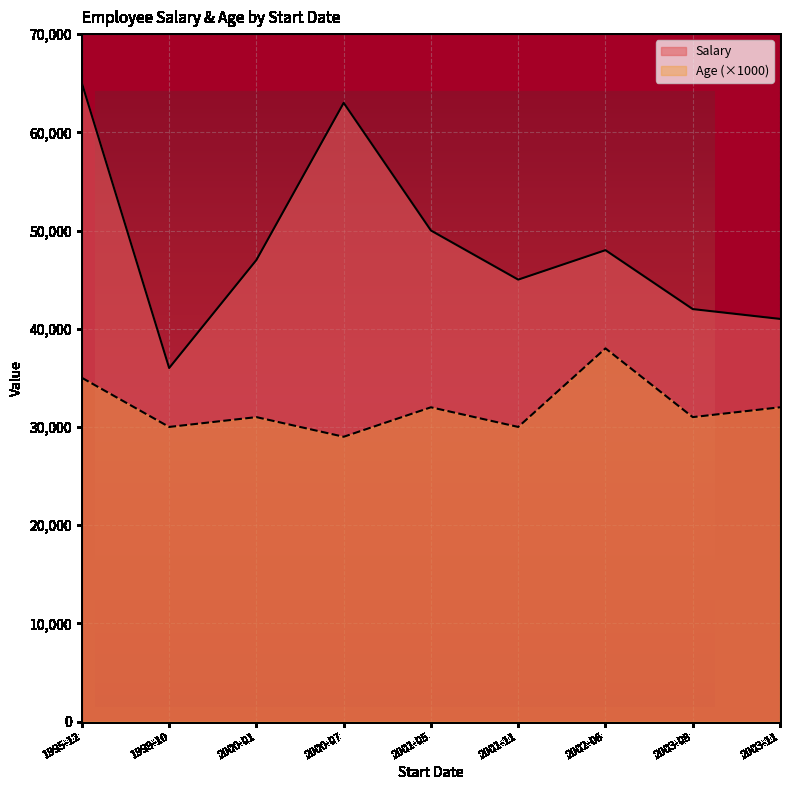

How many data points in Age are less than 31?

3